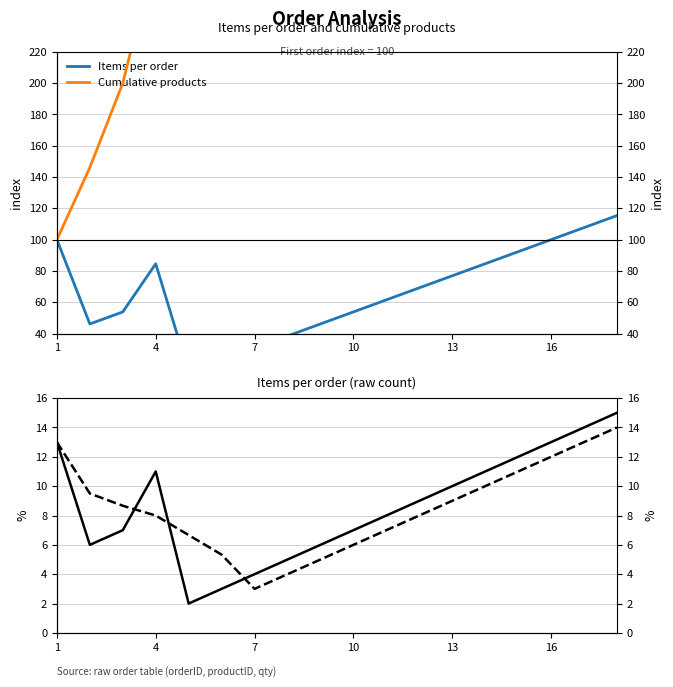

Reading left to right, transcribe all the data shown in this chart.

Items per order: 100.0	46.2	53.8	84.6	15.4	23.1	30.8	38.5	46.2	53.8	61.5	69.2	76.9	84.6	92.3	100.0	107.7	115.4
Cumulative products: 100.0	146.2	200.0	284.6	300.0	323.1	353.8	392.3	438.5	492.3	553.8	623.1	700.0	784.6	876.9	976.9	1084.6	1200.0
Items per order (raw): 13.0	6.0	7.0	11.0	2.0	3.0	4.0	5.0	6.0	7.0	8.0	9.0	10.0	11.0	12.0	13.0	14.0	15.0
Rolling avg (3): 13.0	9.5	8.7	8.0	6.7	5.3	3.0	4.0	5.0	6.0	7.0	8.0	9.0	10.0	11.0	12.0	13.0	14.0